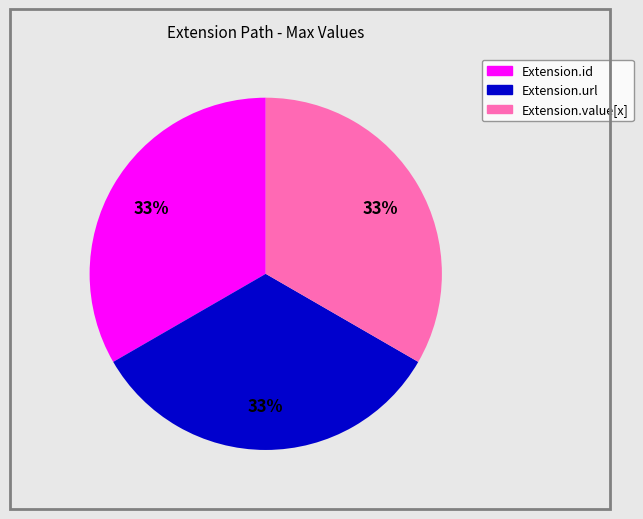

To the nearest percent, what is the average slice percentage?

33%